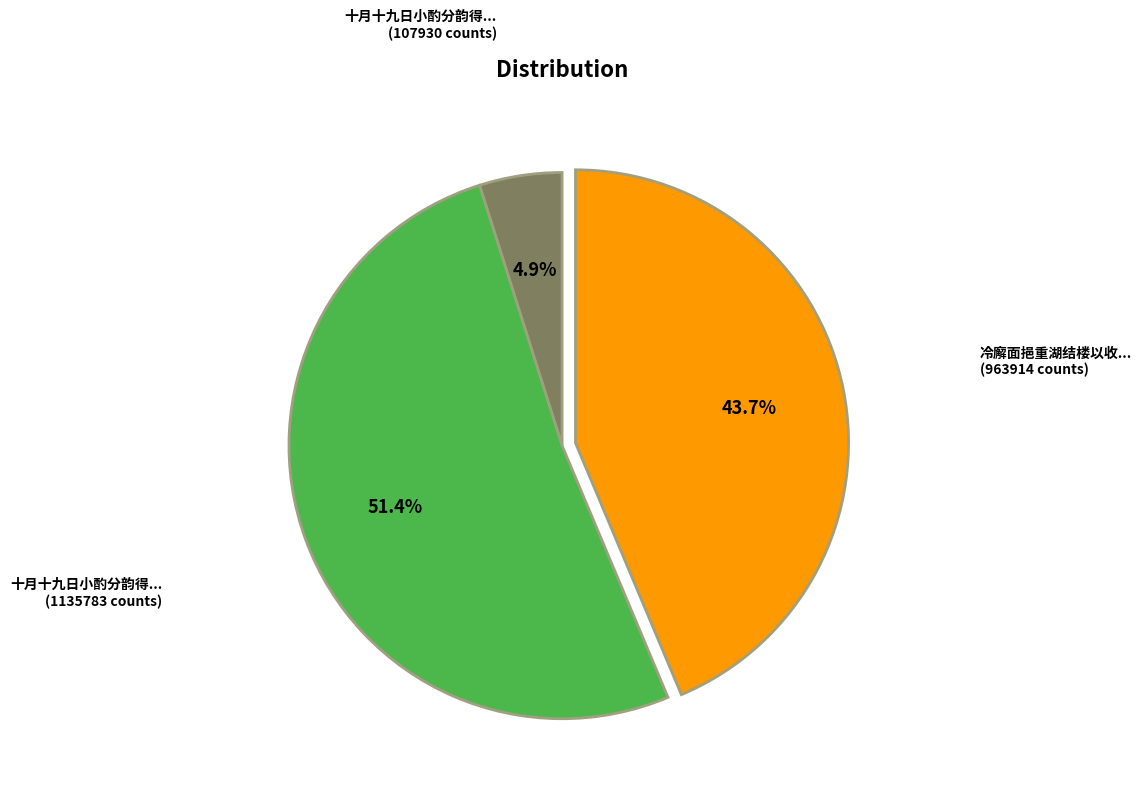

Count the number of slices in the pie.

3